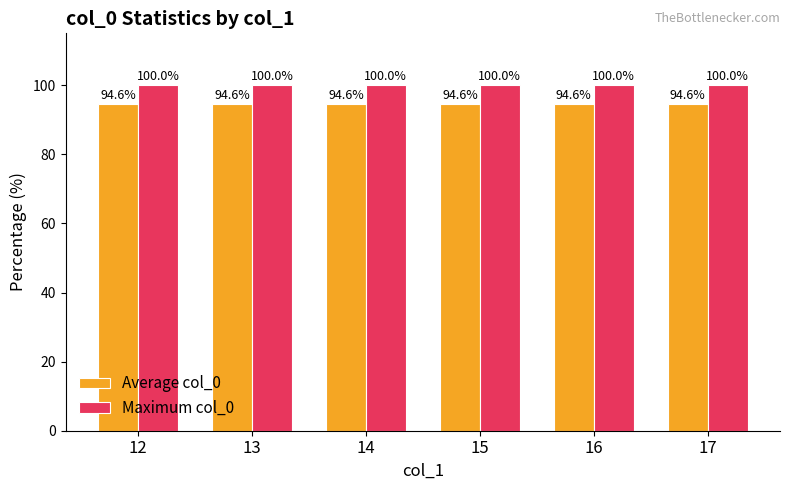

Reading right to left, list all the values displayed in this chart.

Average col_0: 94.6	94.6	94.6	94.6	94.6	94.6
Maximum col_0: 100.0	100.0	100.0	100.0	100.0	100.0